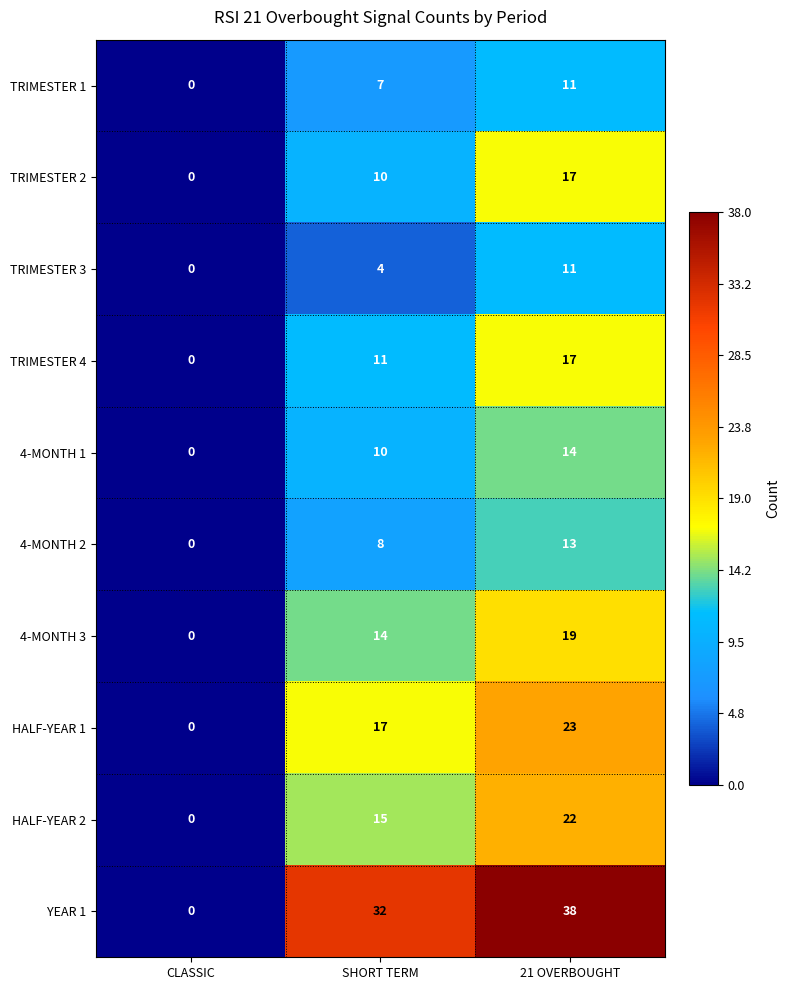

The TRIMESTER 1 series shows 7 at CLASSIC. True or false?

False